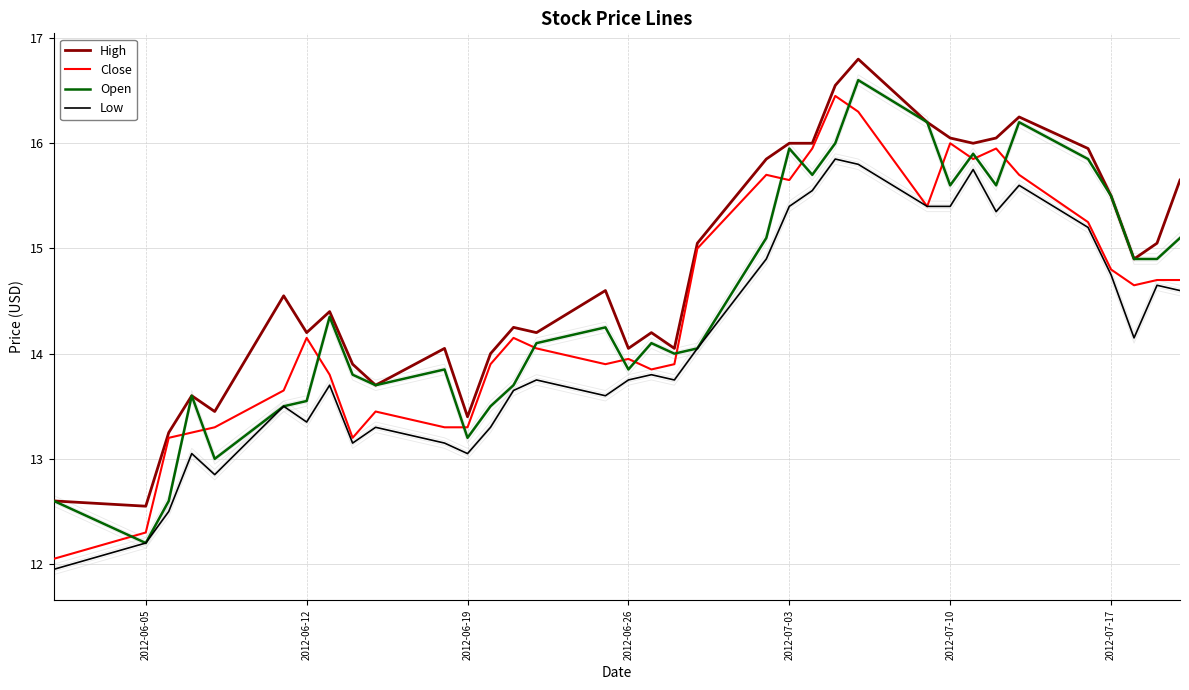

Is it true that Low equals 4.6 at 2012-06-05?

False